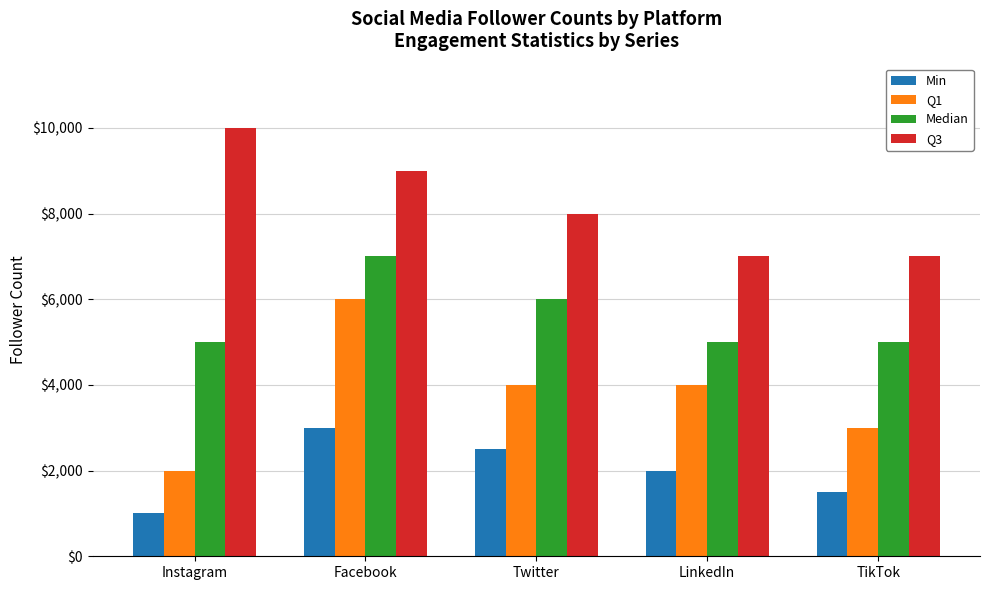

What is the label of the 5th bar from the right?

Instagram